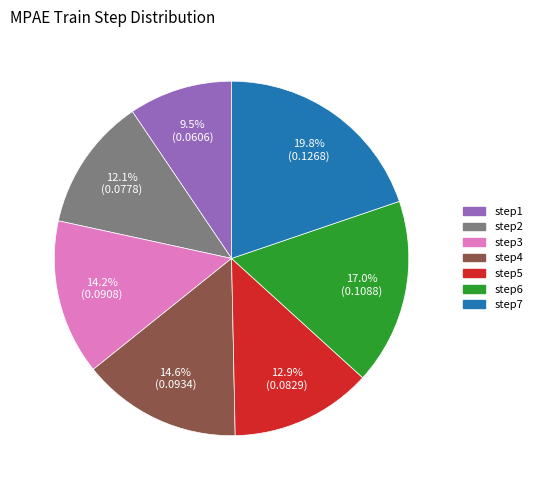

Is there a majority slice in this chart?

No